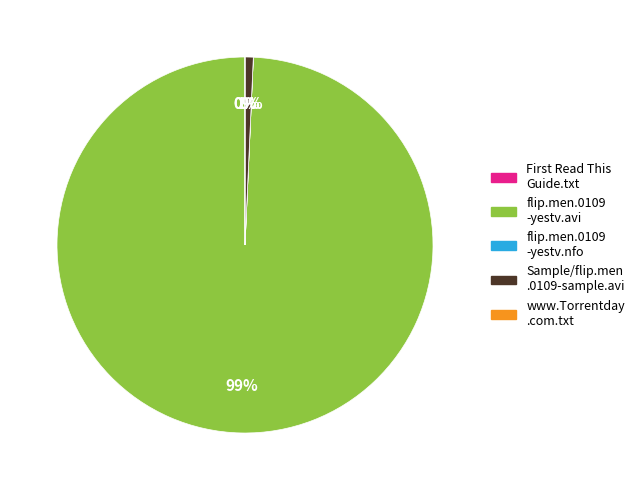

Does any single category account for the majority?

Yes